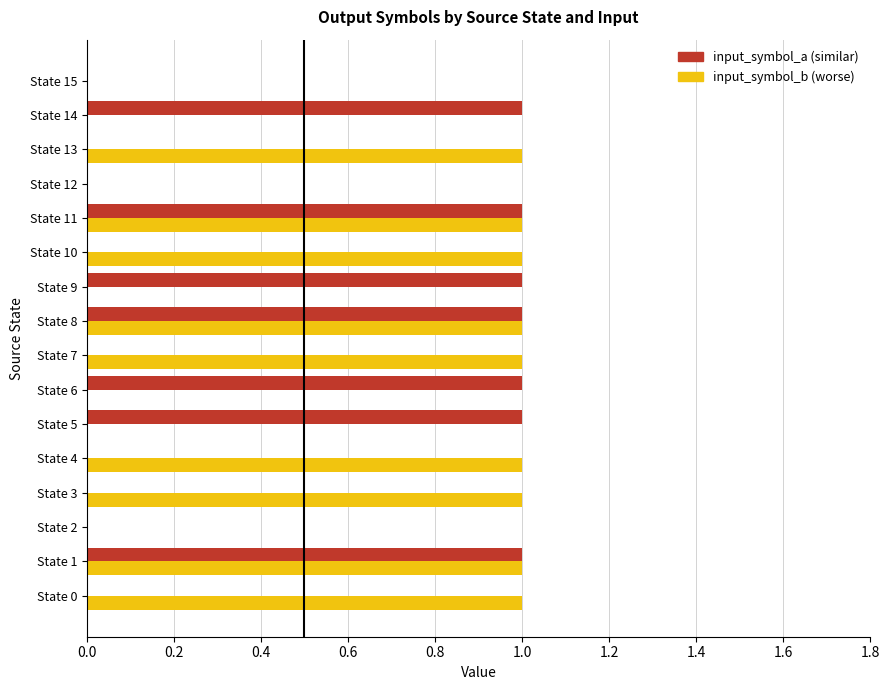

Reading left to right, list all the values displayed in this chart.

input_symbol_a: 0	1	0	0	0	1	1	0	1	1	0	1	0	0	1	0
input_symbol_b: 1	1	0	1	1	0	0	1	1	0	1	1	0	1	0	0